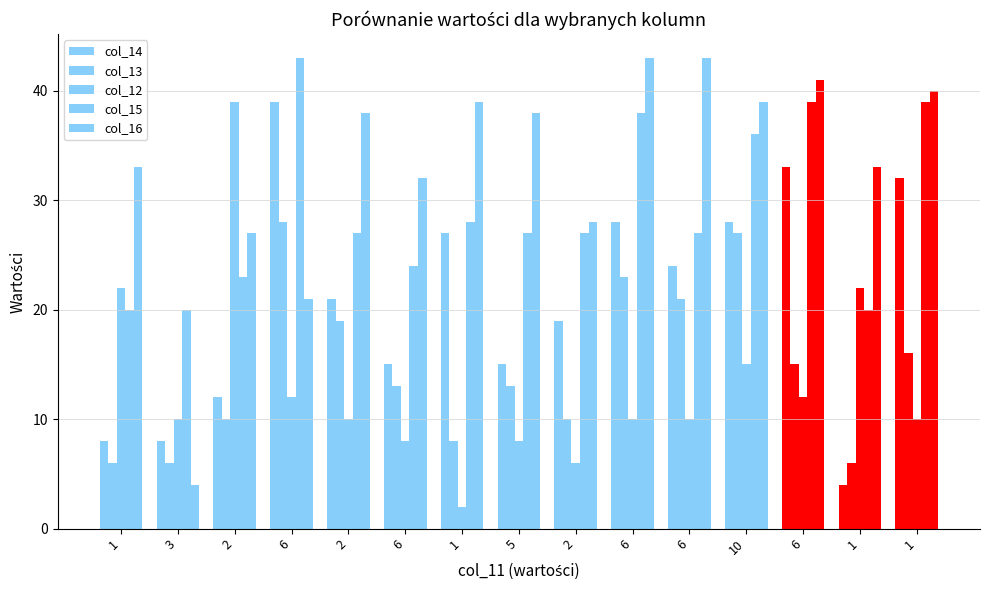

What is the difference between the highest and lowest values at 2?

29